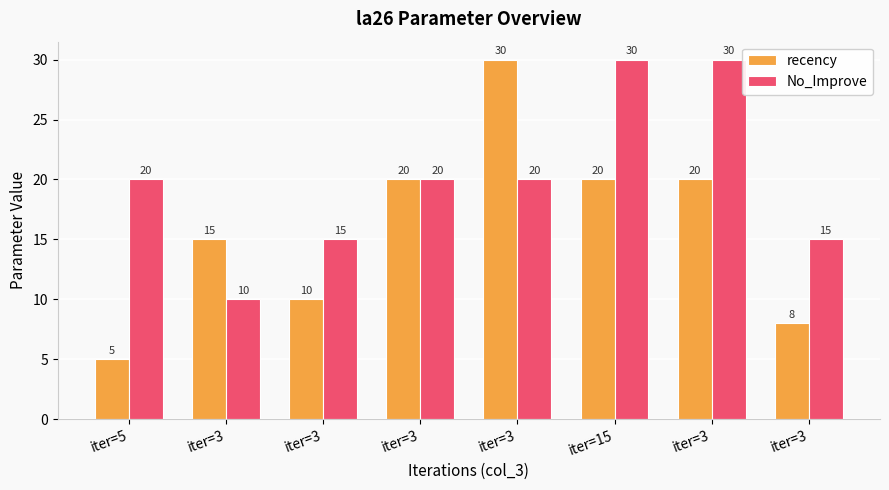

How many bars are there in total?

16